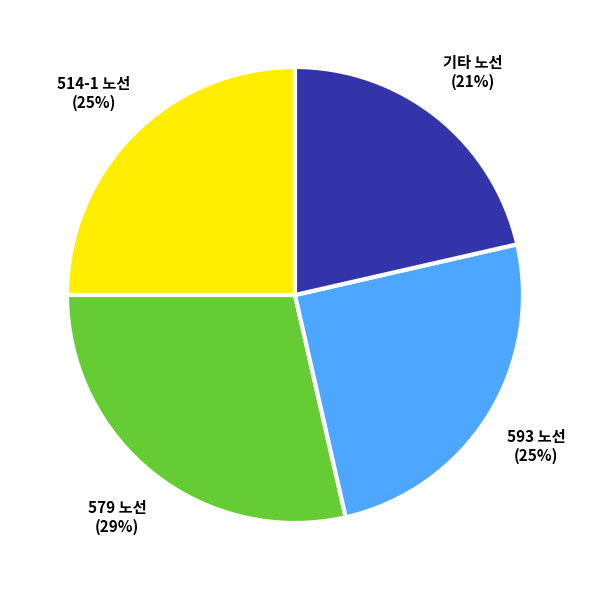

Count the number of slices in the pie.

4